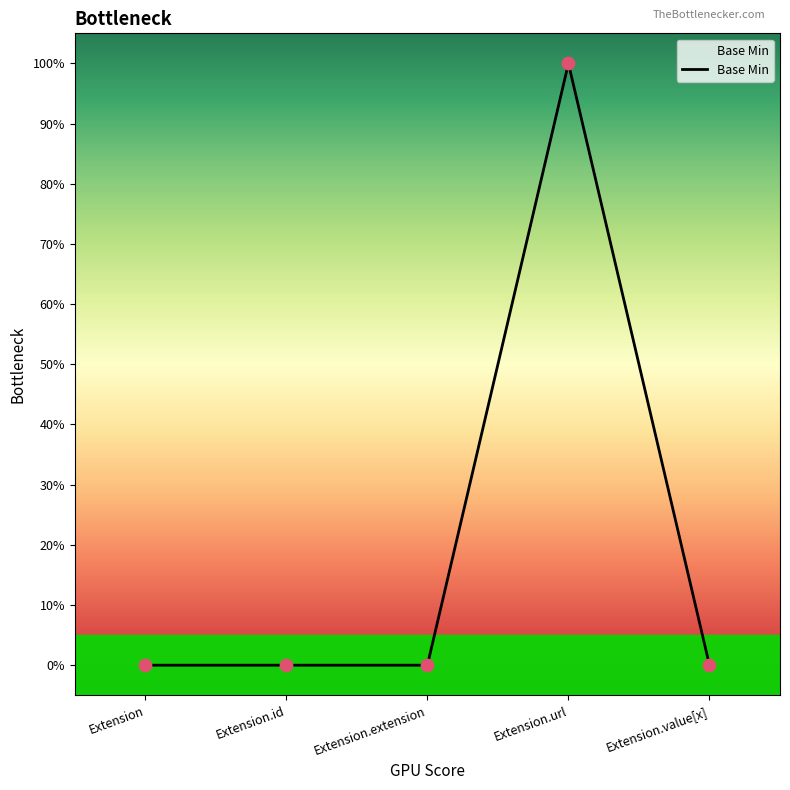

Between Extension.id and Extension.url, which is larger?

Extension.url